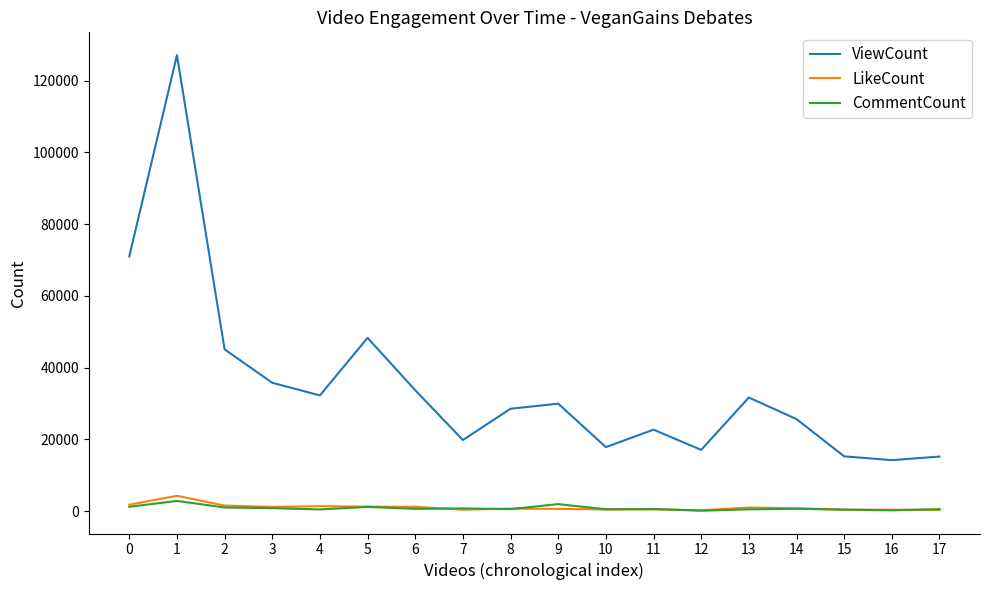

Is it true that ViewCount equals 71000 at 0?

True